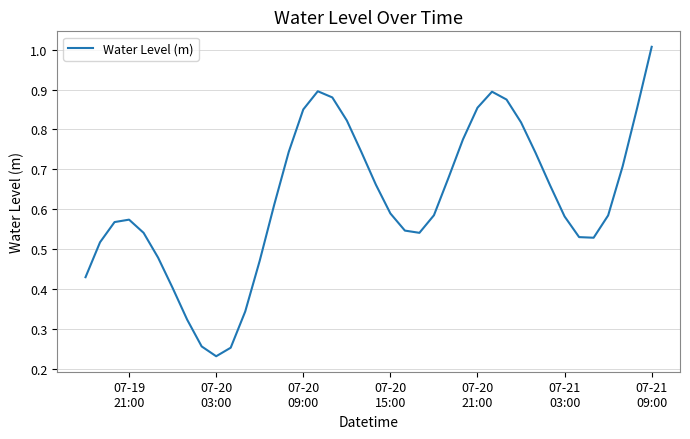

What is the maximum value shown in the chart?

1.0